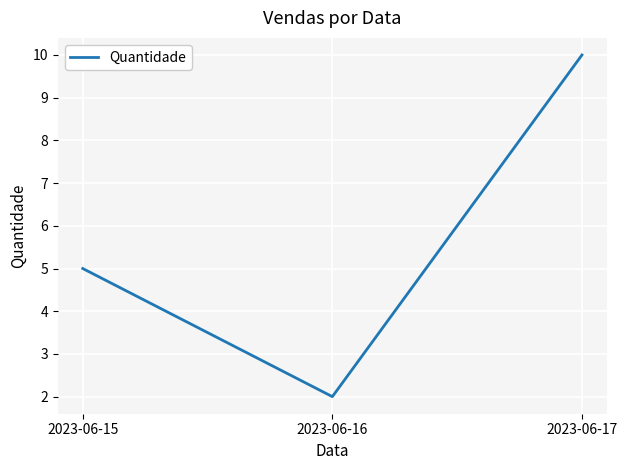

Count the values in the range 2 to 10.

3